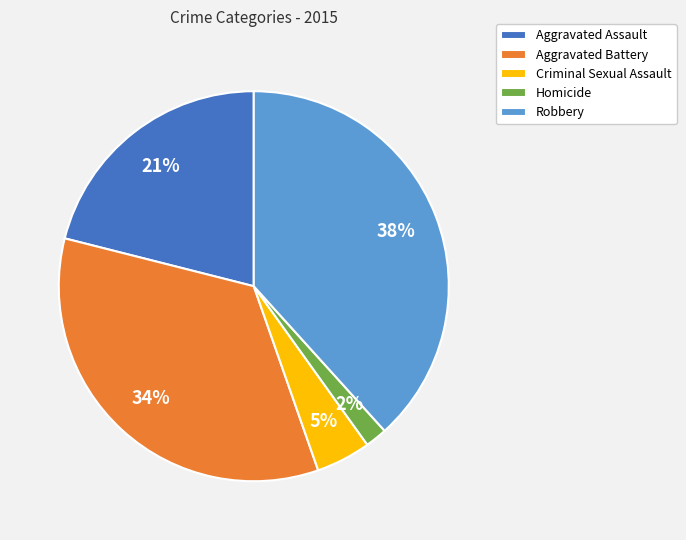

Is there any slice that represents more than half of the pie?

No